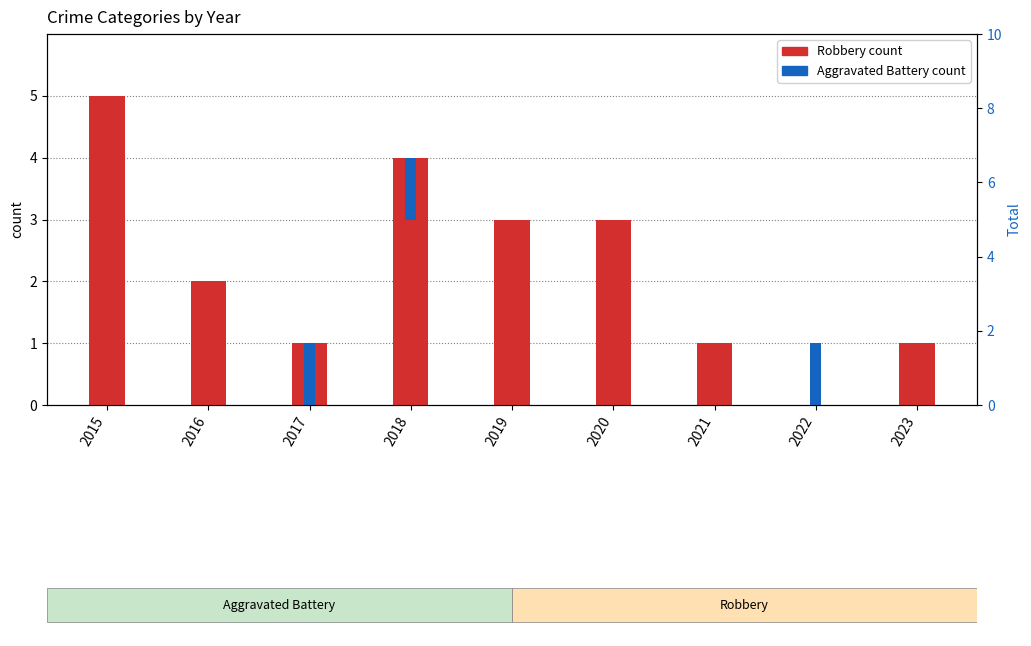

List the labels in order of Aggravated Battery value, largest first.

2017, 2018, 2022, 2015, 2016, 2019, 2020, 2021, 2023